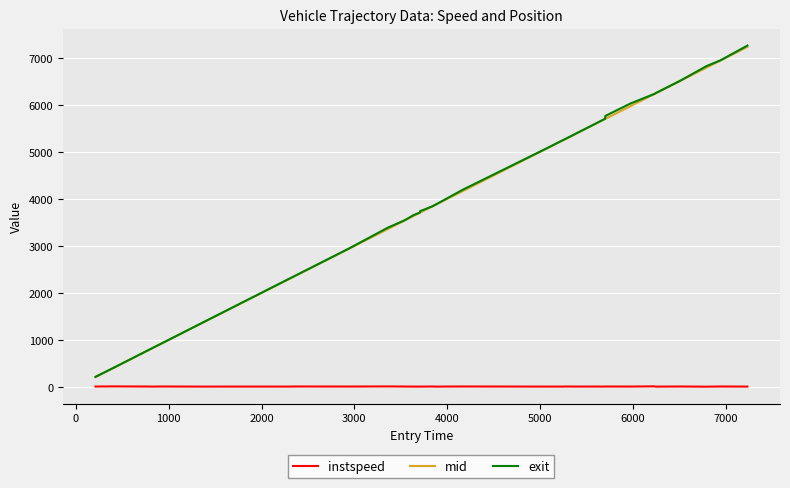

What is the minimum value for exit?

218.5